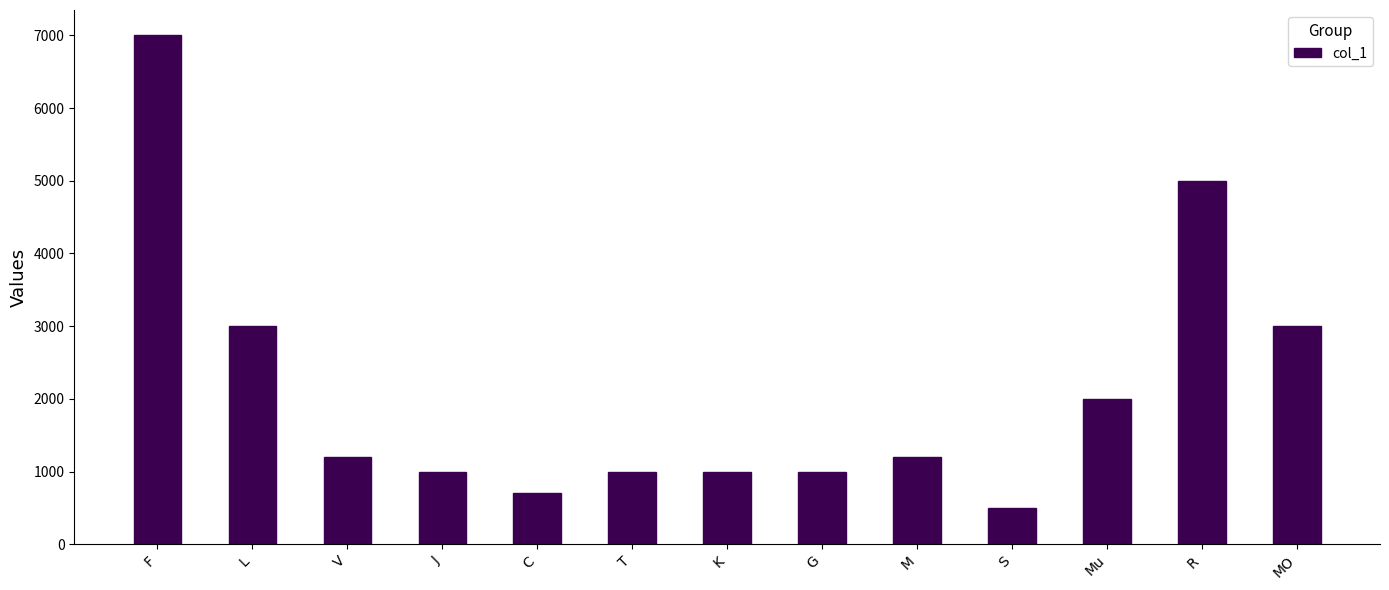

Which label corresponds to the largest value in the chart?

F